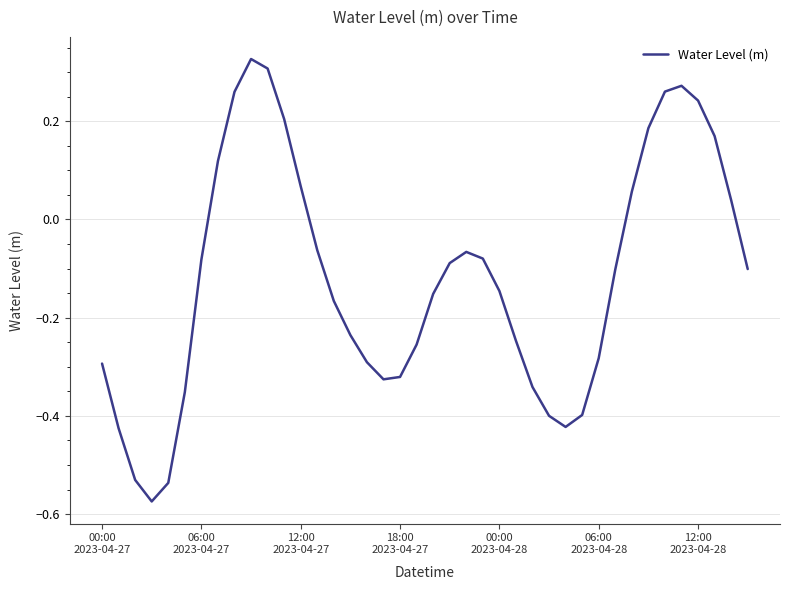

At which category does the data reach its first local peak?

9